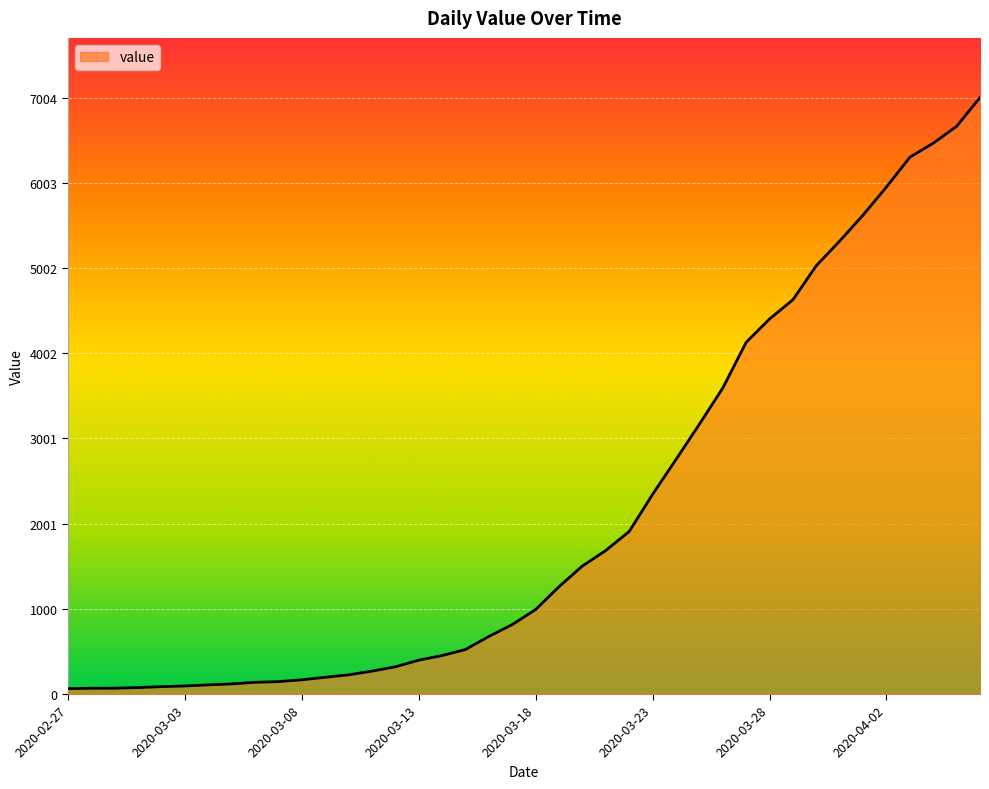

What is the maximum value shown in the chart?

7004